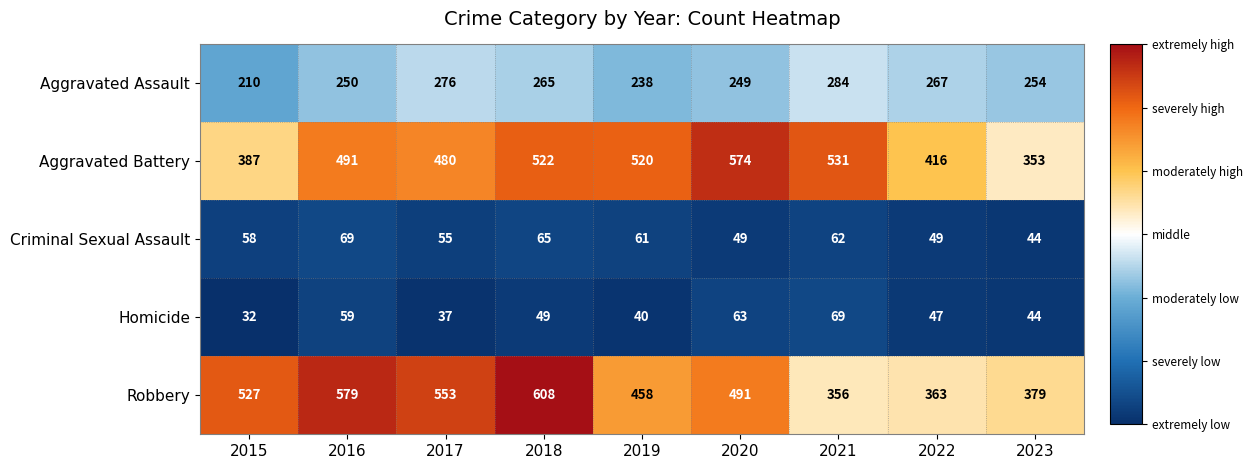

At which label does Aggravated Assault first exceed 254?

2017